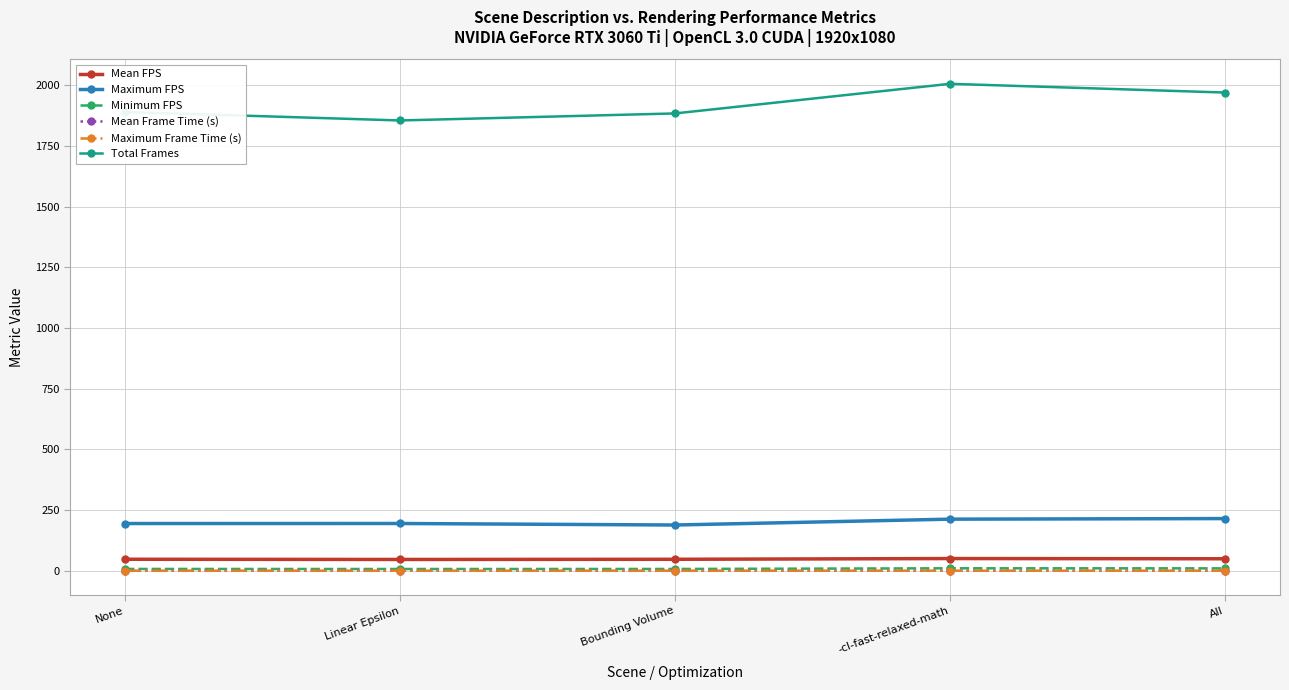

What is the maximum value for Maximum FPS?

214.8